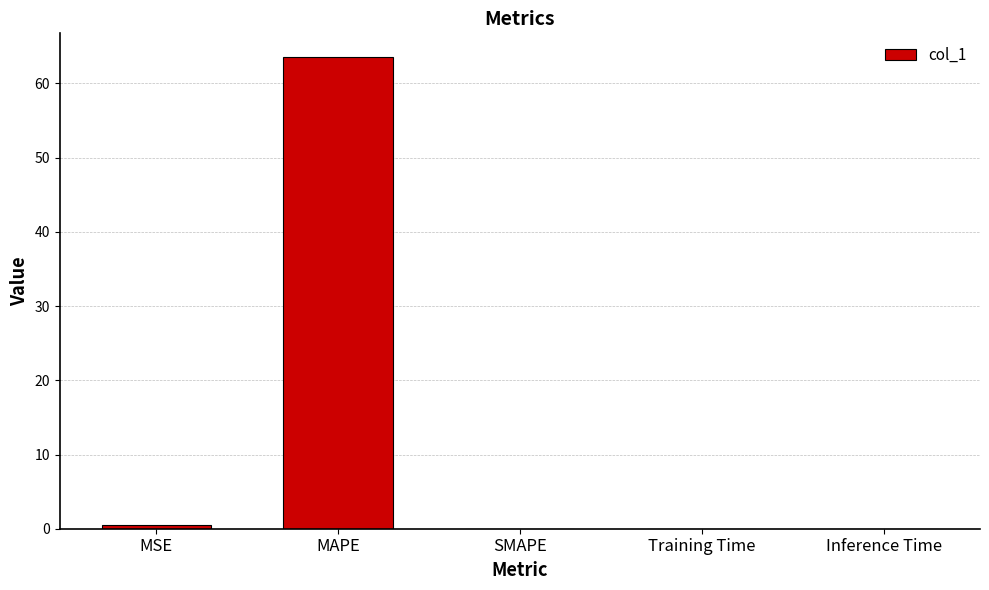

Is it true that the value at MAPE is 112.7?

False